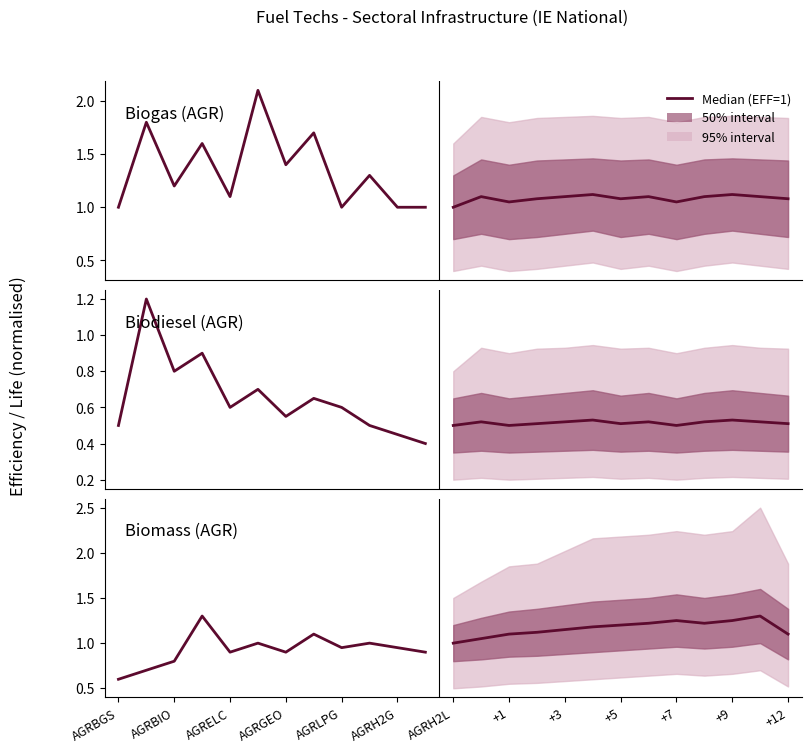

Does the chart have visible grid lines?

No